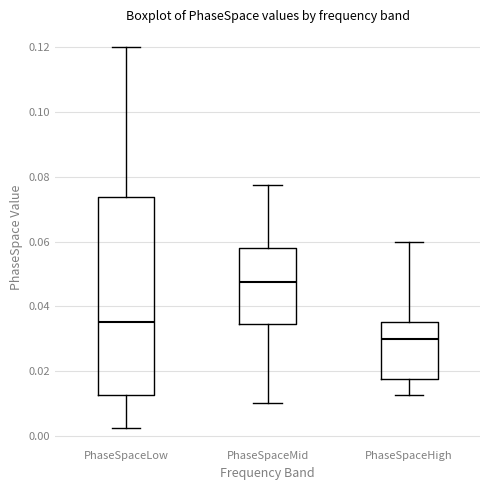

Which box has the highest median line?

PhaseSpaceMid